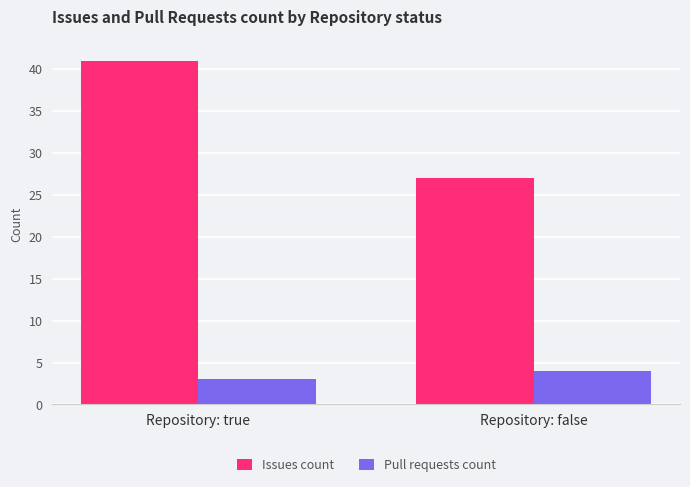

What is the approximate value of Issues count at Repository: true, to the nearest 10?

40